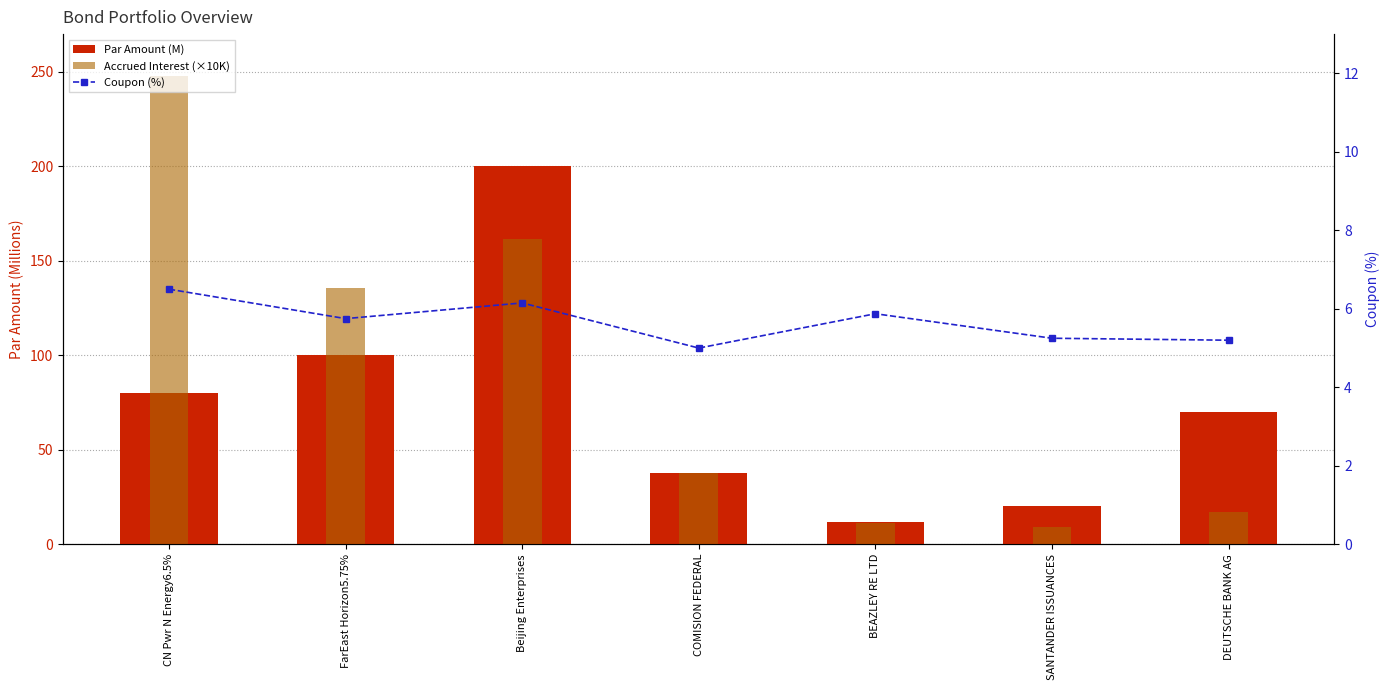

What is the average value of the Accrued Interest (×10K) series?

88.6